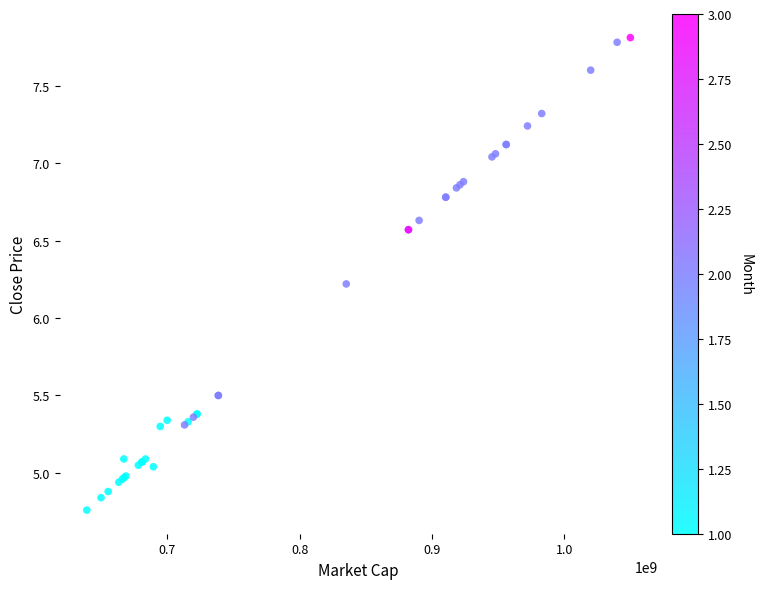

What Y value in the scatter plot is closest to 6?

6.2